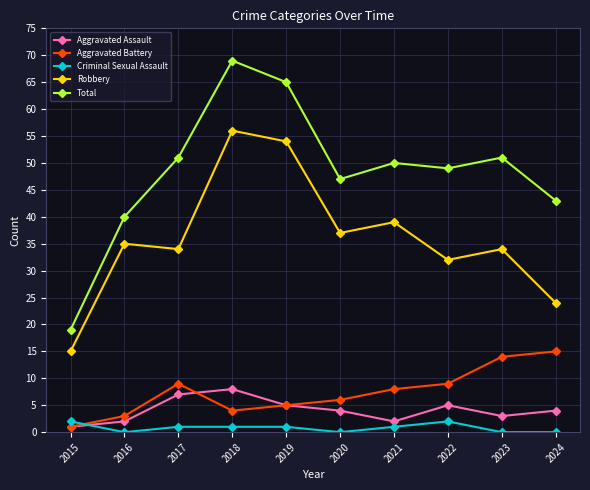

At how many categories does at least one series exceed 28?

9